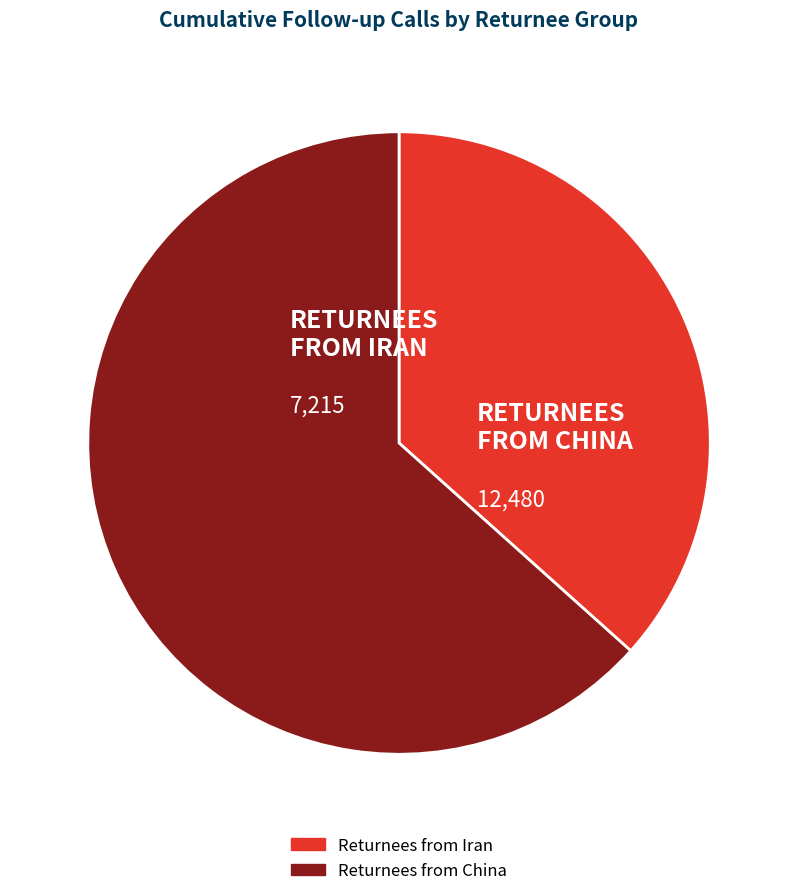

Which slice is the smallest?

Returnees from Iran